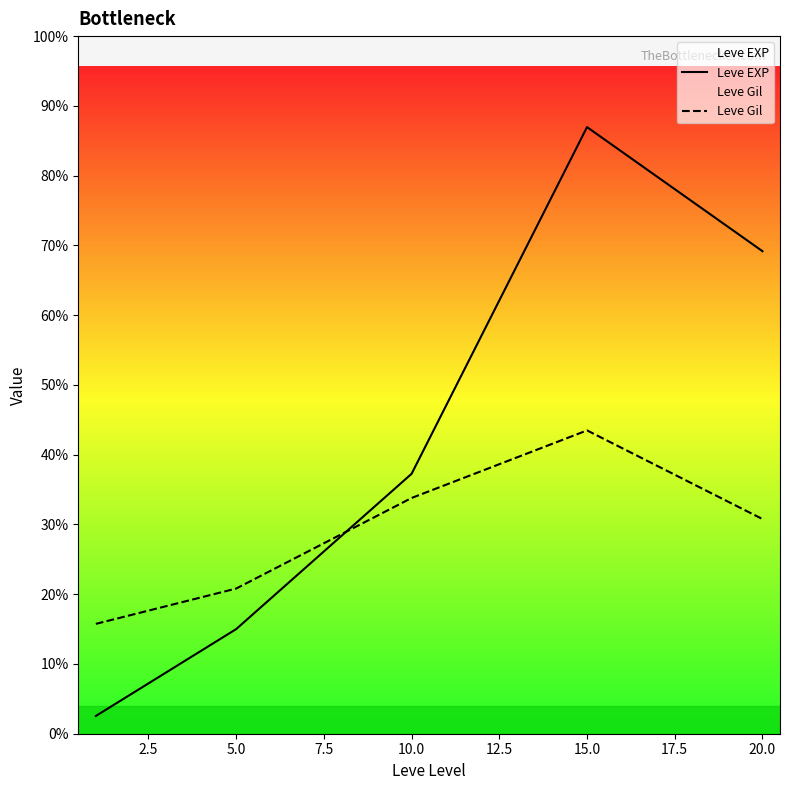

Where do Leve Gil and Leve EXP first cross each other?

5.0 and 10.0